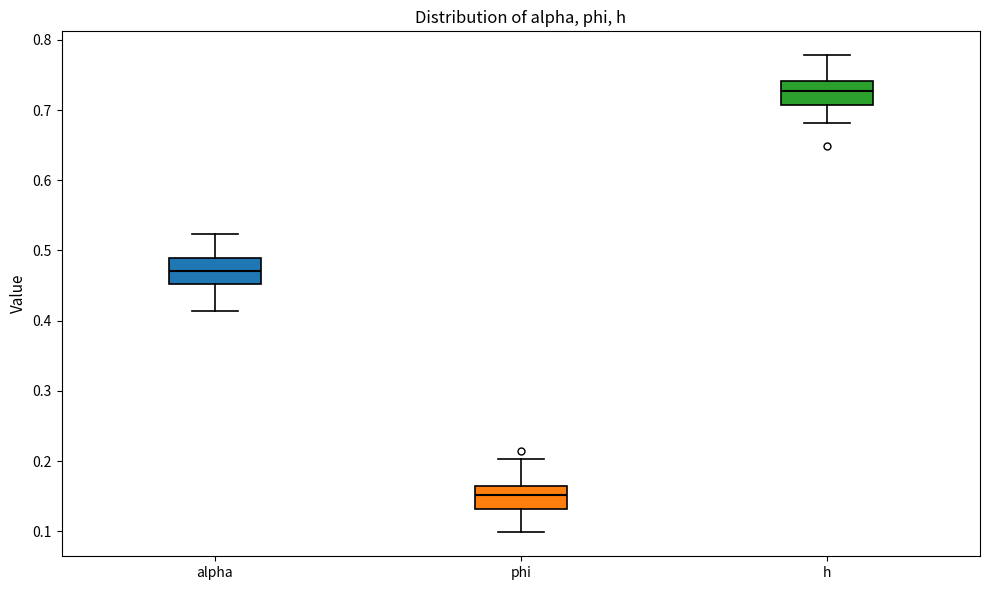

Which box's median line is the highest?

h